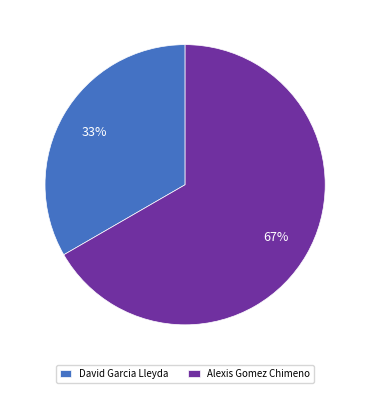

Which slice is the smallest?

David Garcia Lleyda